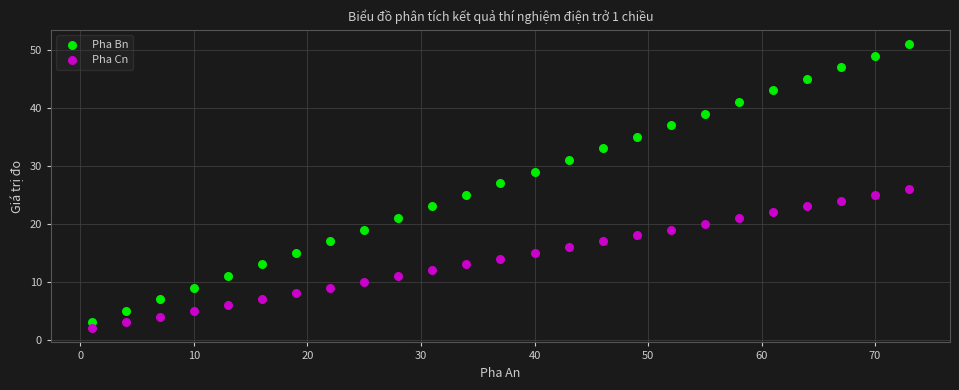

What is the X range (max minus min) for the scatter plot?

72